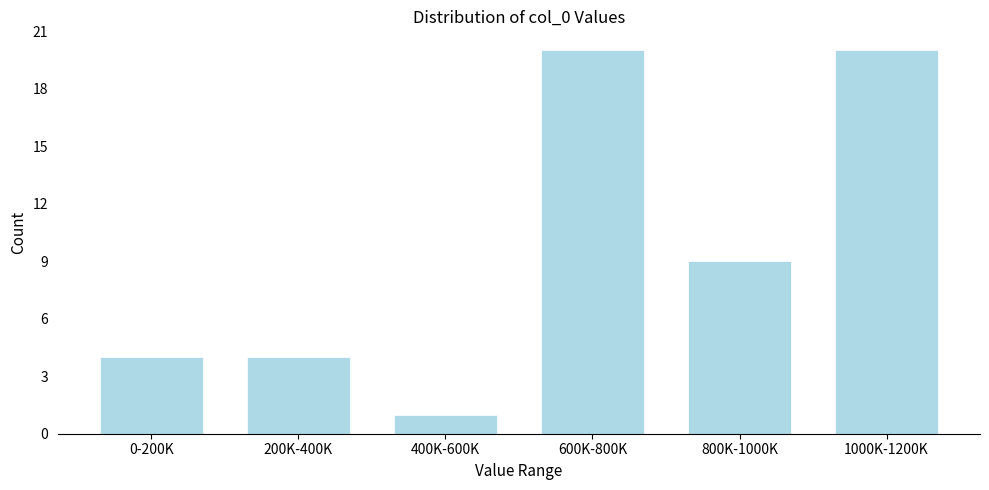

Reading right to left, what are all the values shown in this chart?

1000K-1200K=20	800K-1000K=9	600K-800K=20	400K-600K=1	200K-400K=4	0-200K=4